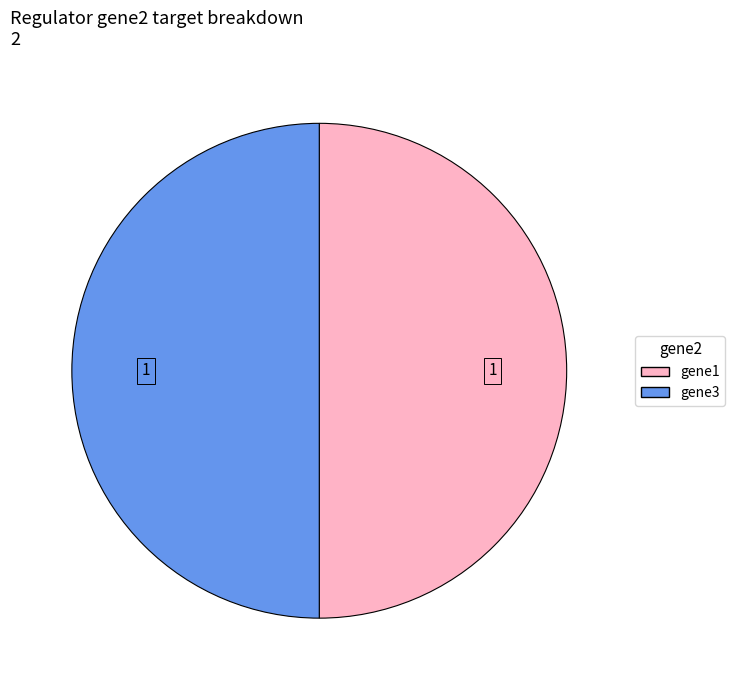

Combined, do gene3 and gene1 account for over 50%?

Yes